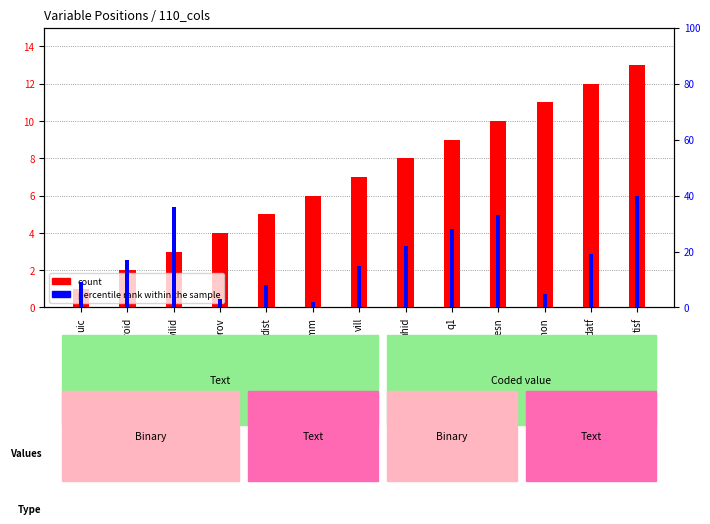

Reading right to left, extract all data points from this chart.

count: 13	12	11	10	9	8	7	6	5	4	3	2	1
percentile rank within the sample: 40	19	5	33	28	22	15	2	8	3	36	17	9